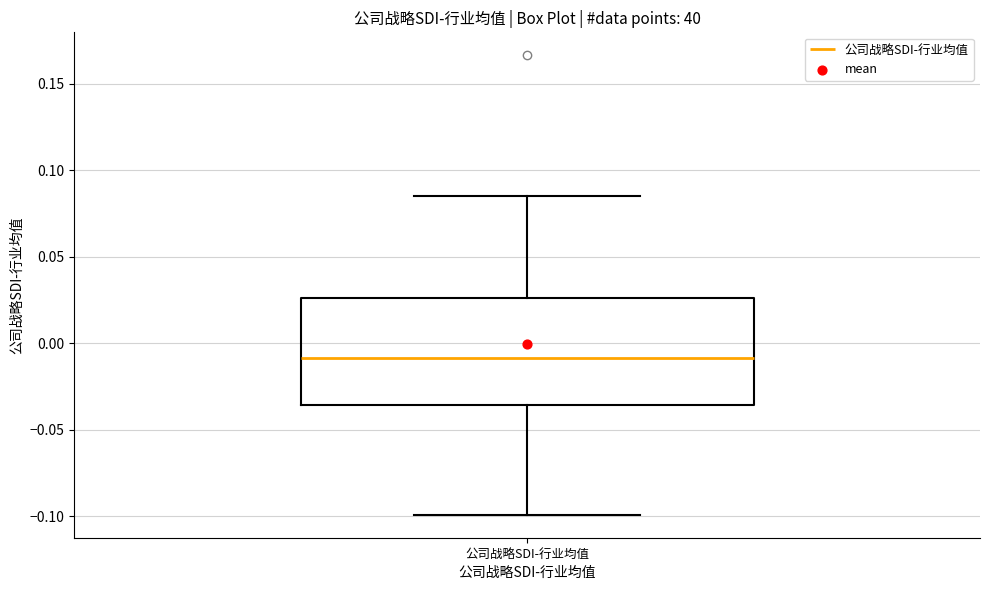

Where is the upper edge of the box for 公司战略SDI-行业均值 on the y-axis? The values are not printed on the chart, so give them approximately, as read against the axis.

0.025